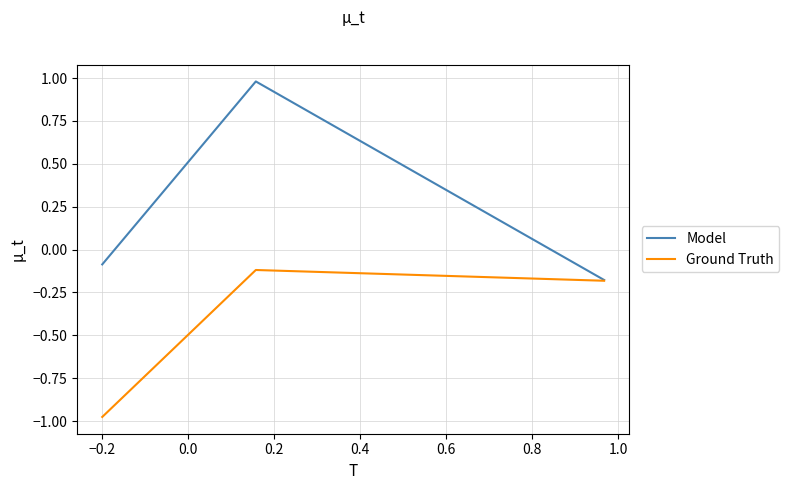

What is the greatest value displayed?

1.0